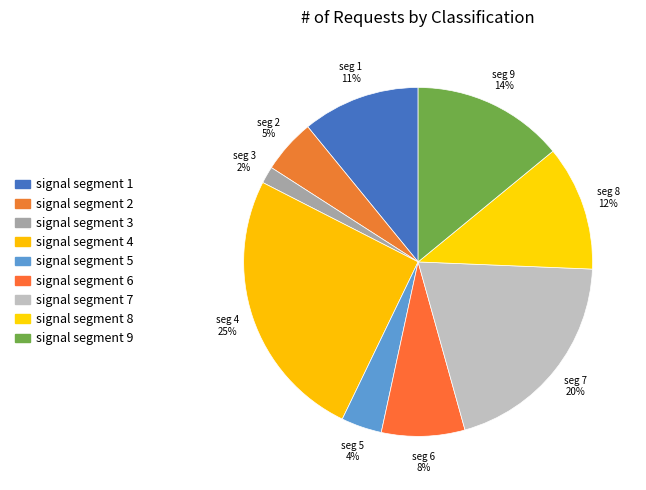

Is signal segment 9 the majority of the pie?

No